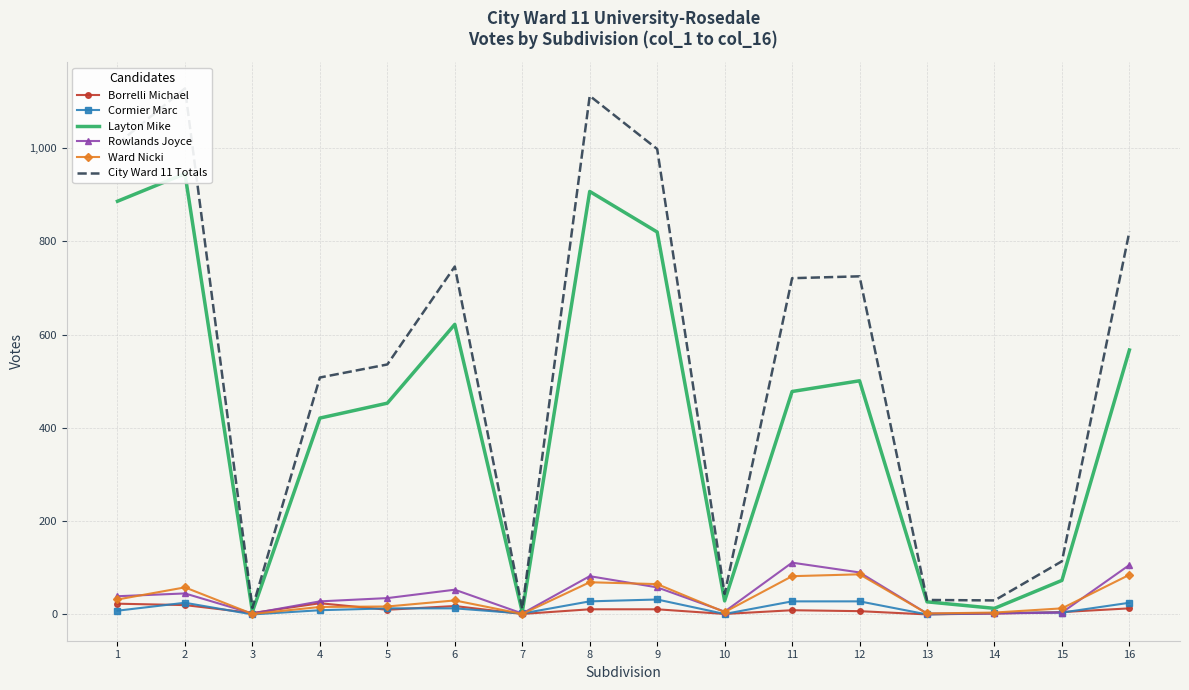

True or false: Borrelli Michael and Layton Mike intersect in this chart.

False